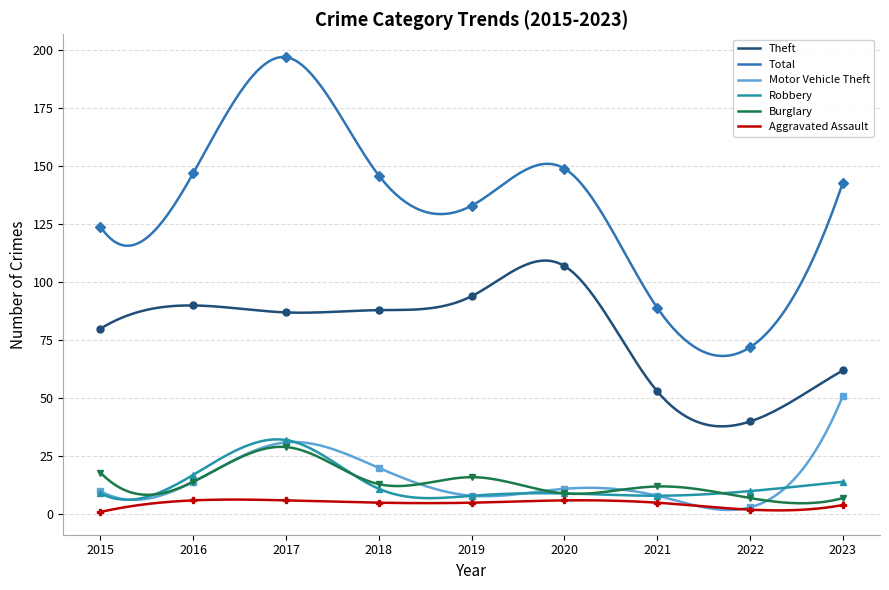

What is the average value of the Total series?

131.5